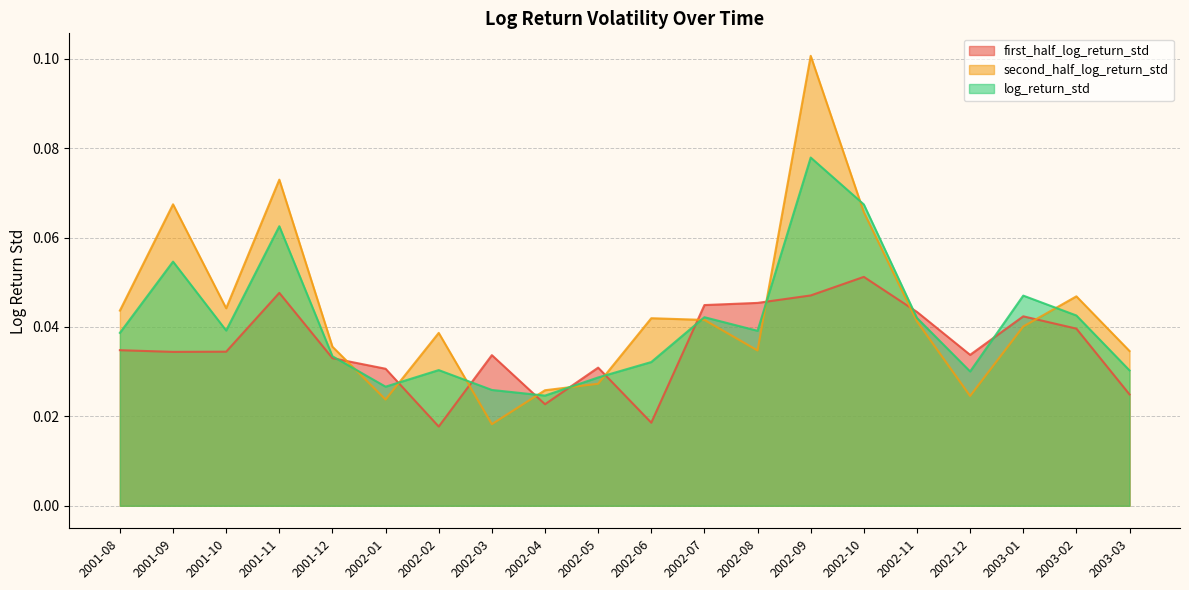

What are all the series names shown in the legend?

first_half_log_return_std, second_half_log_return_std, log_return_std